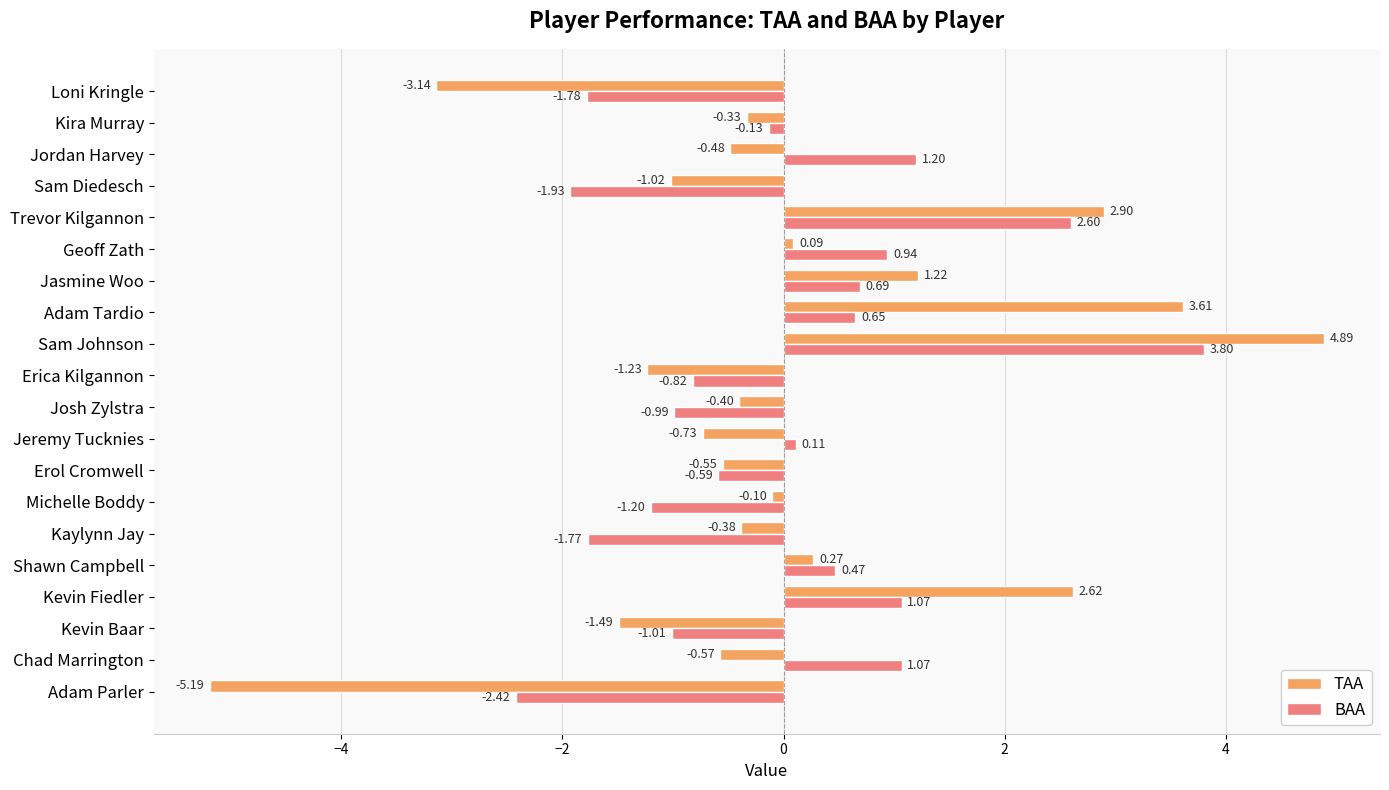

What is the sum of the TAA values at Erica Kilgannon and Michelle Boddy?

-1.3